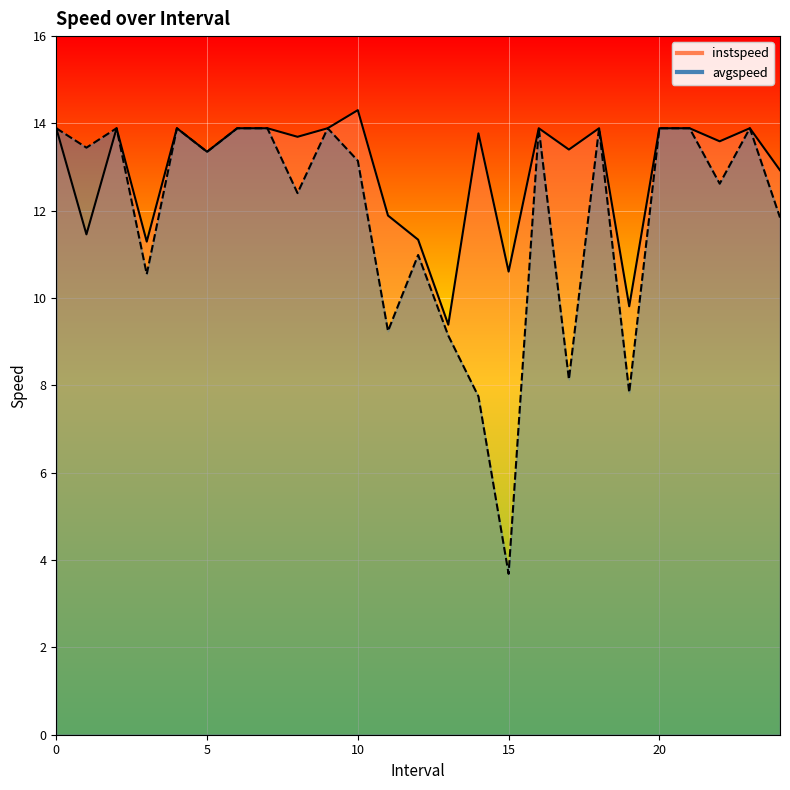

At how many categories does at least one series exceed 13?

18